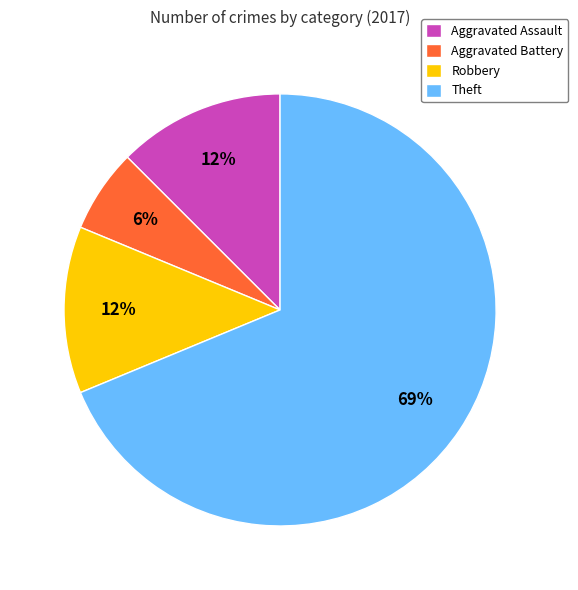

To the nearest percent, what portion does Aggravated Battery represent?

6%